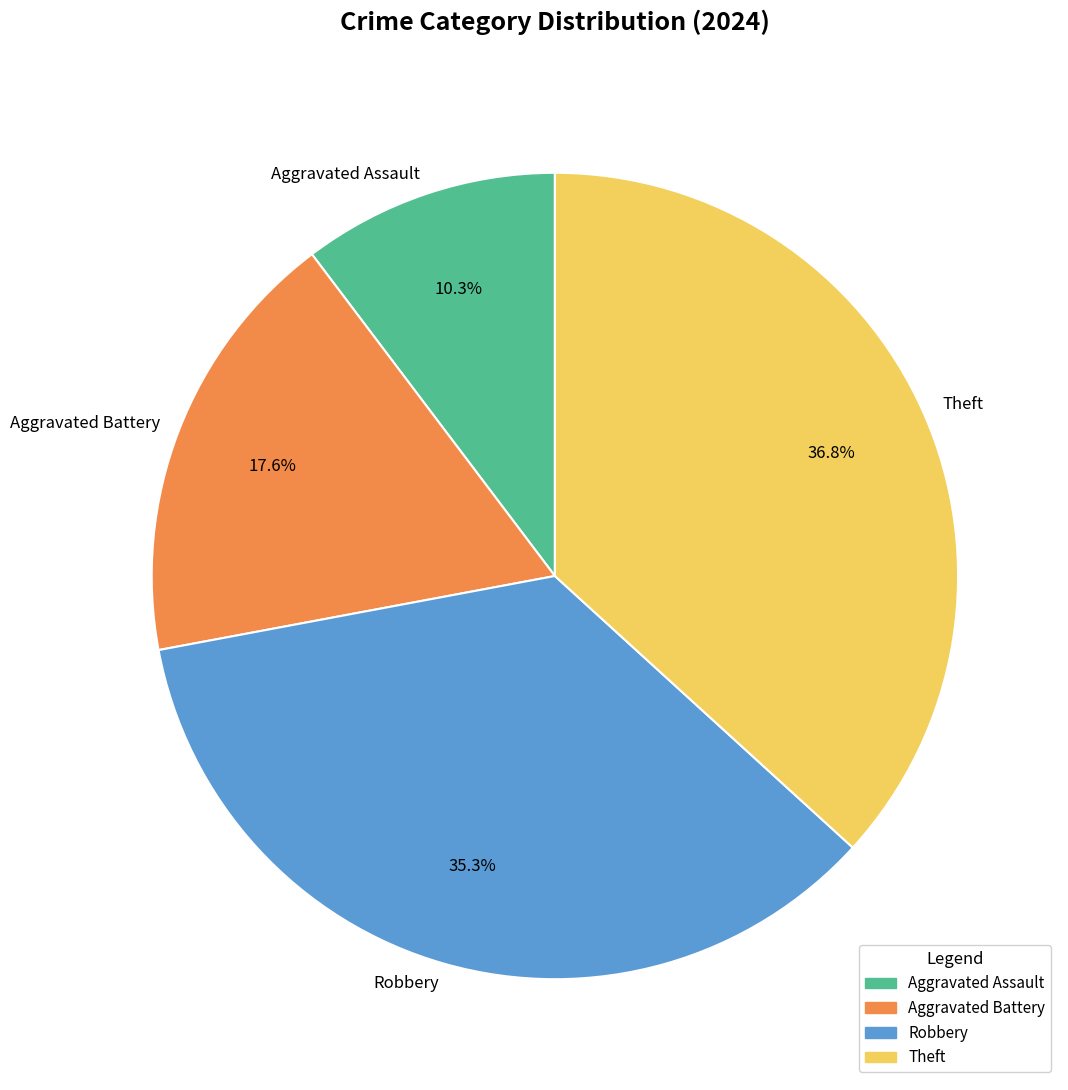

Which category has the biggest portion of the pie?

Theft